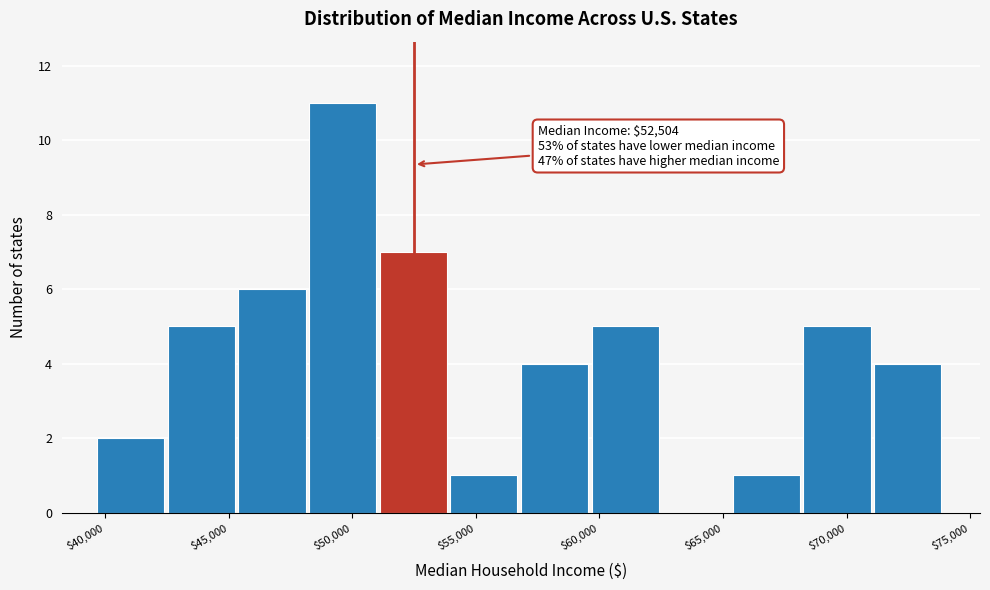

Which range on the x-axis has the tallest bar?

48500 to 51000